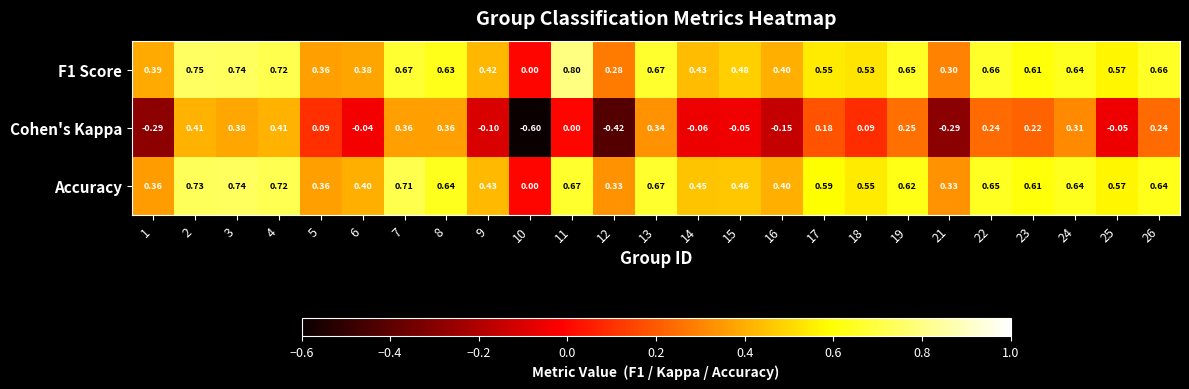

What is the maximum value shown in the chart?

0.8